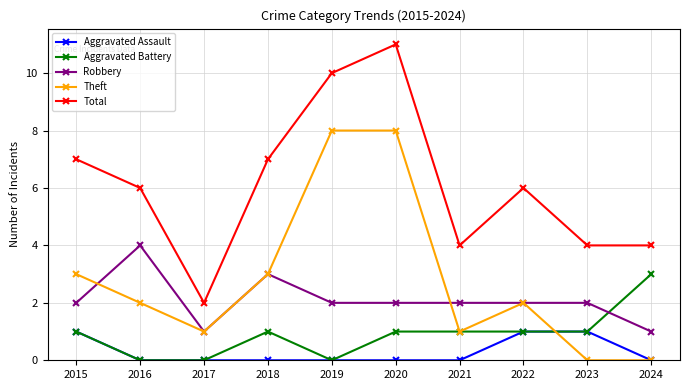

True or false: Total has a value of 4 at 2015.

False